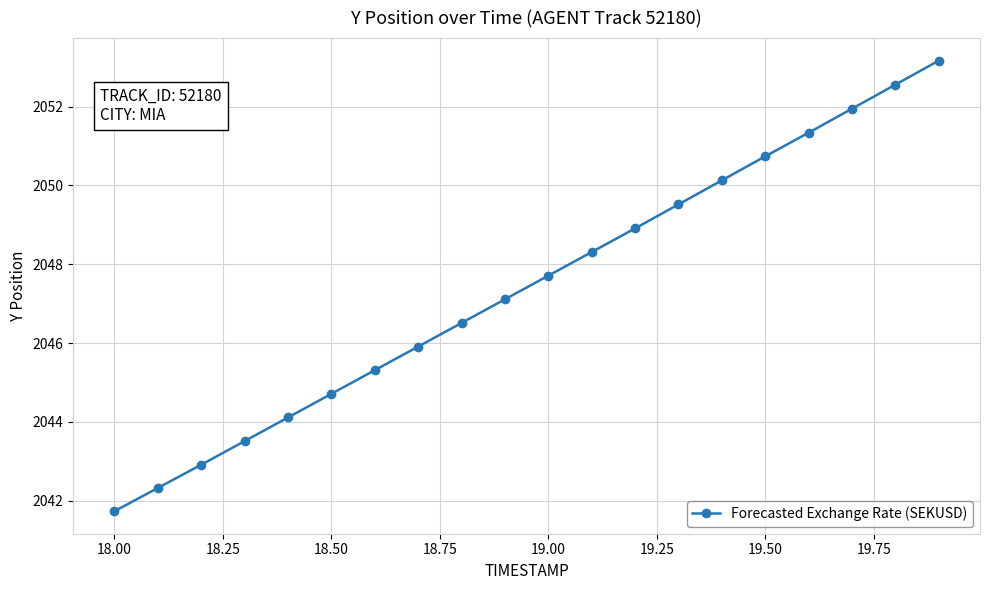

True or false: there are more than 1 points higher than both neighbors.

False